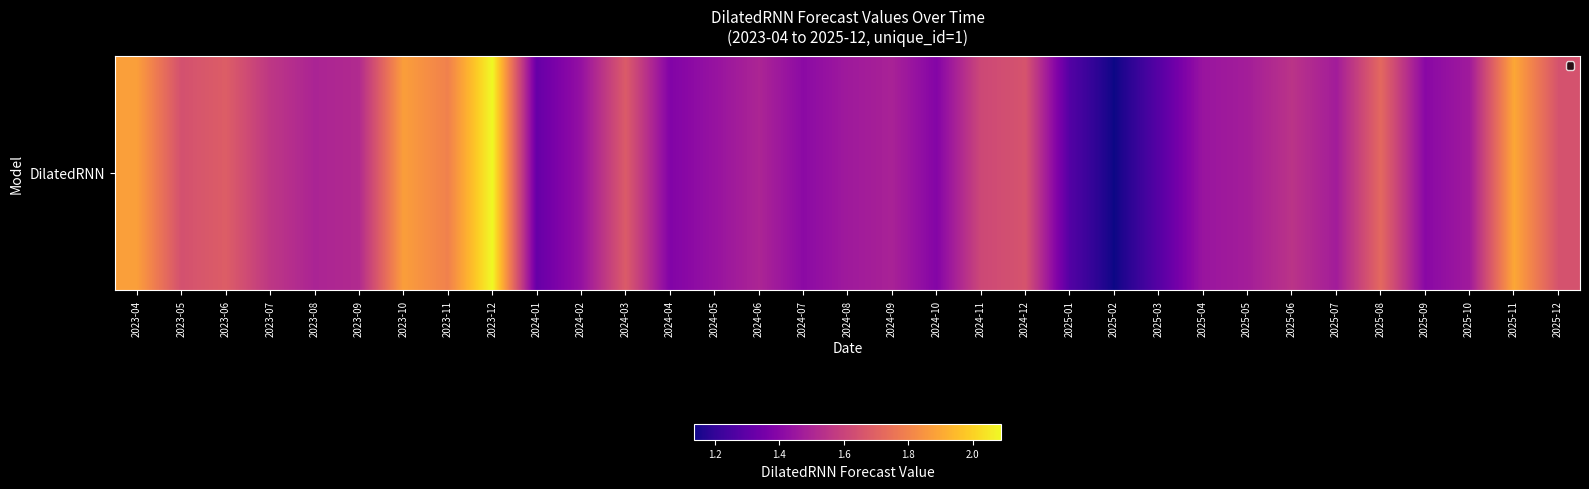

What is the minimum value shown in the chart?

1135617.8